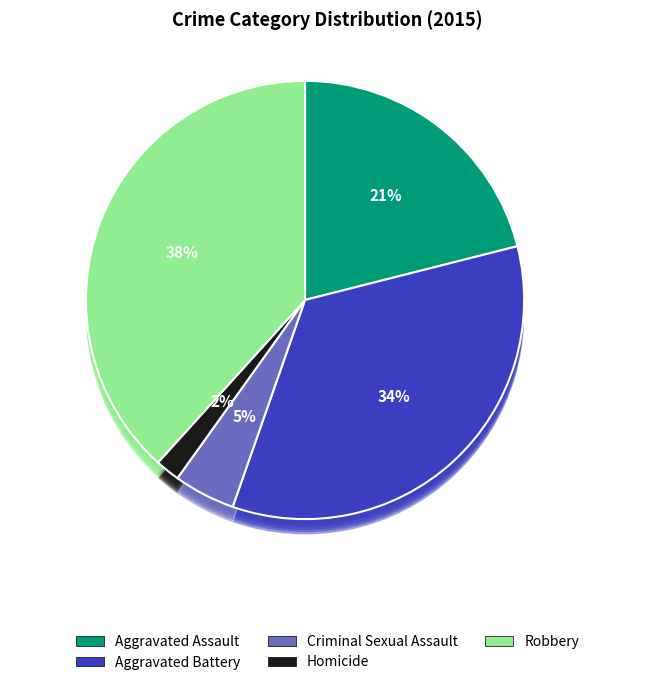

What is the largest slice in the pie chart?

Robbery